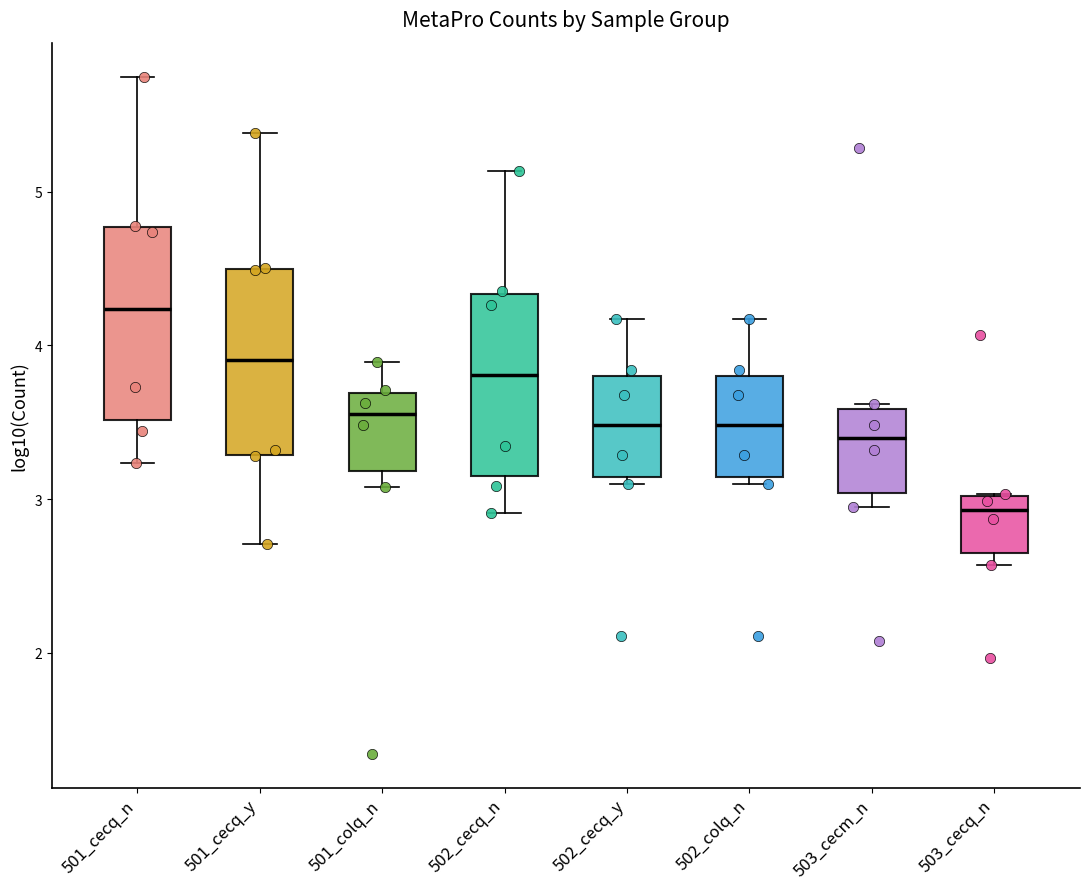

Where does the median line of the box for 502_cecq_n sit on the y-axis? The values are not printed on the chart, so give them approximately, as read against the axis.

3.8